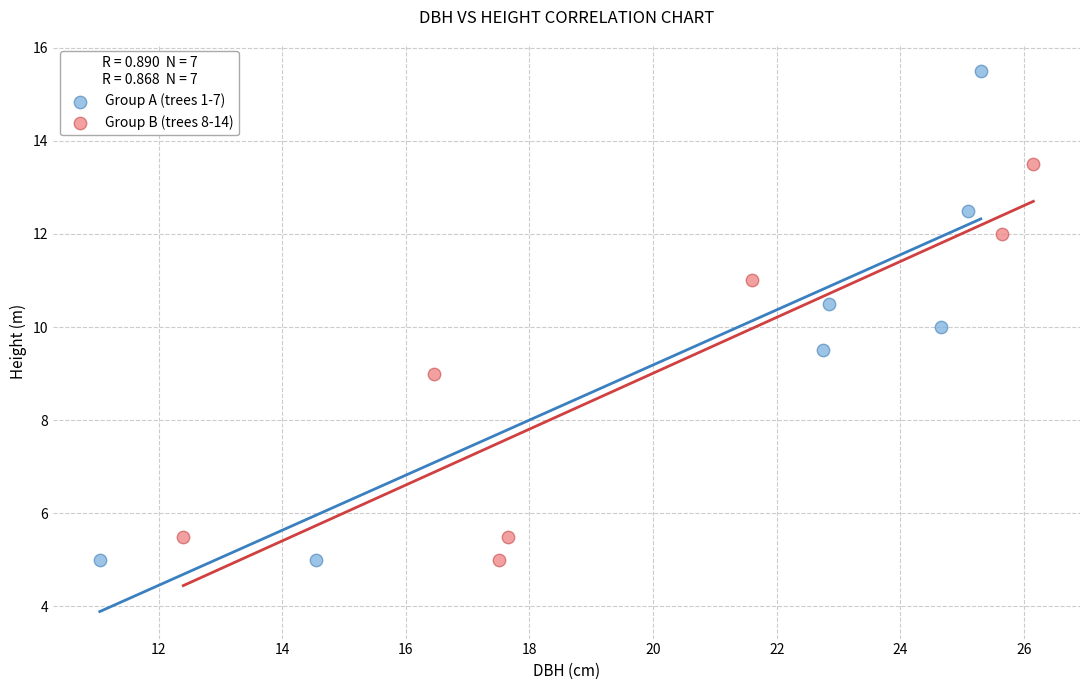

Which series has the widest spread of Y values?

Group A (trees 1-7)